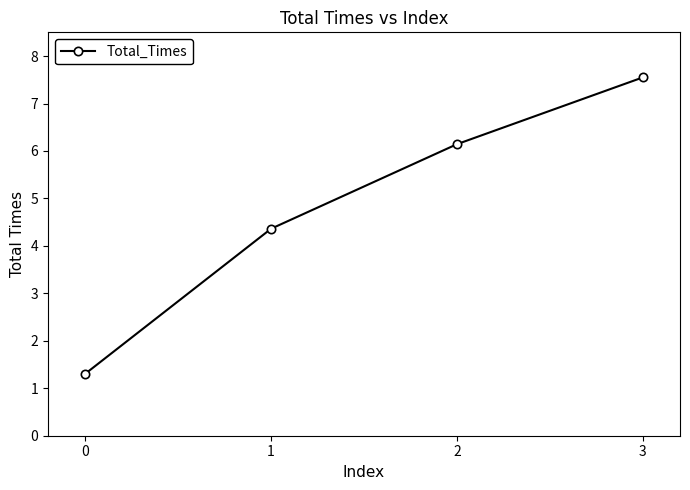

True or false: the data has more than 2 interior local peaks.

False